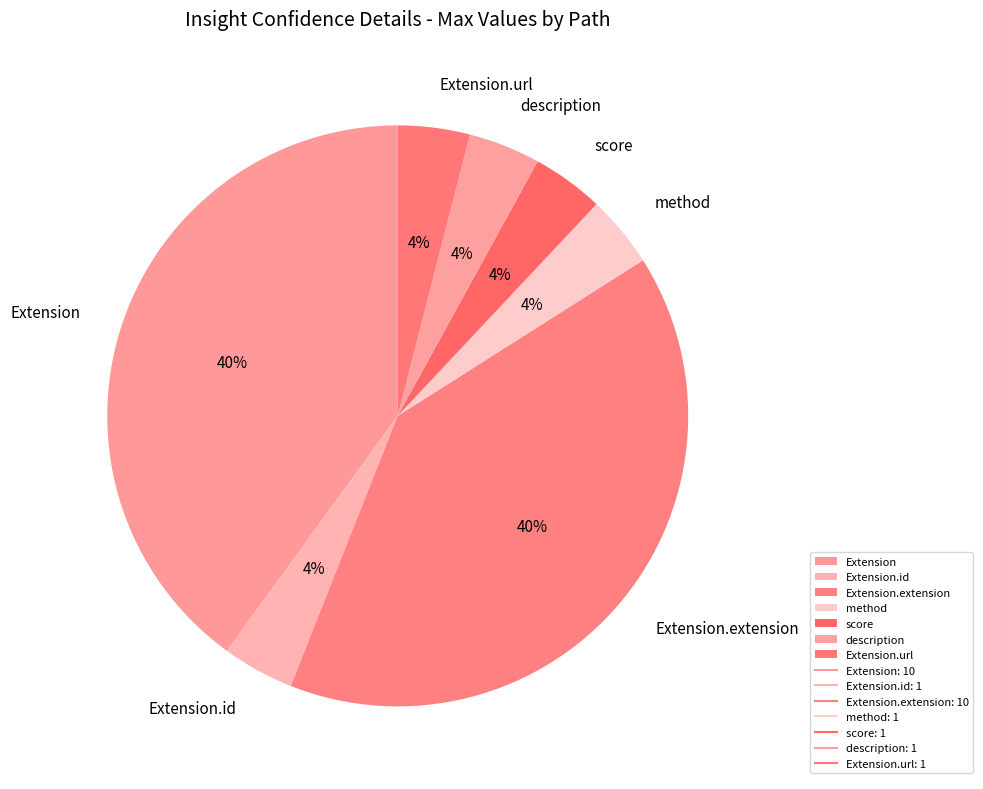

Is it true that Extension is 40% of the pie?

True